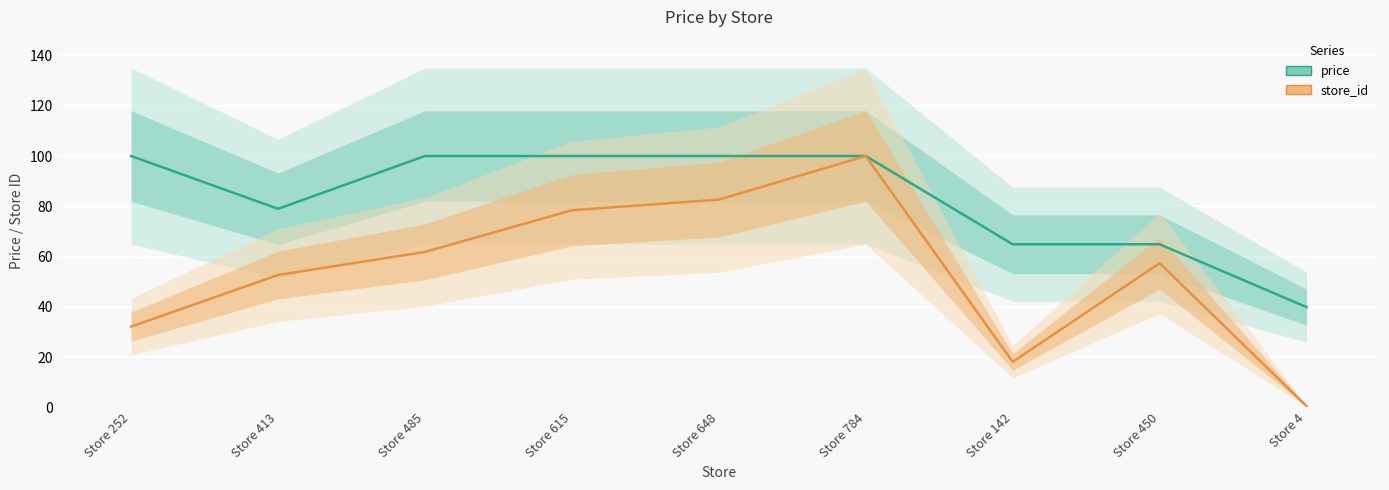

What are all the series names shown in the legend?

price, store_id